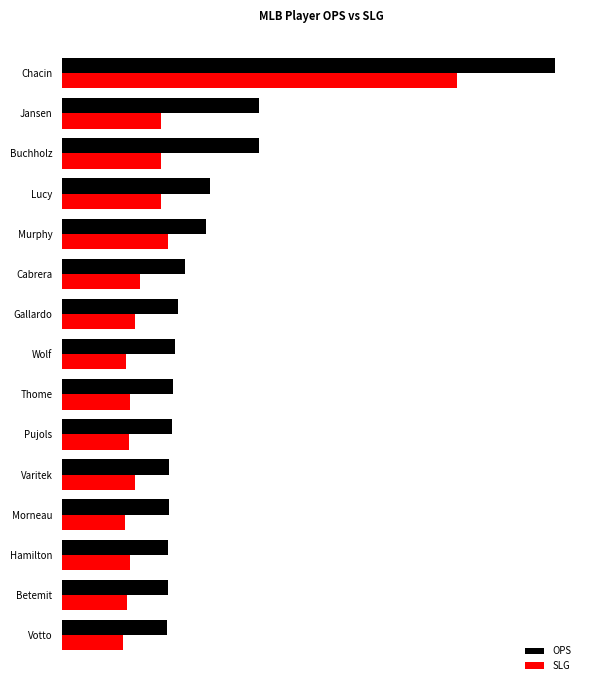

Which series has the largest total across all categories?

OPS